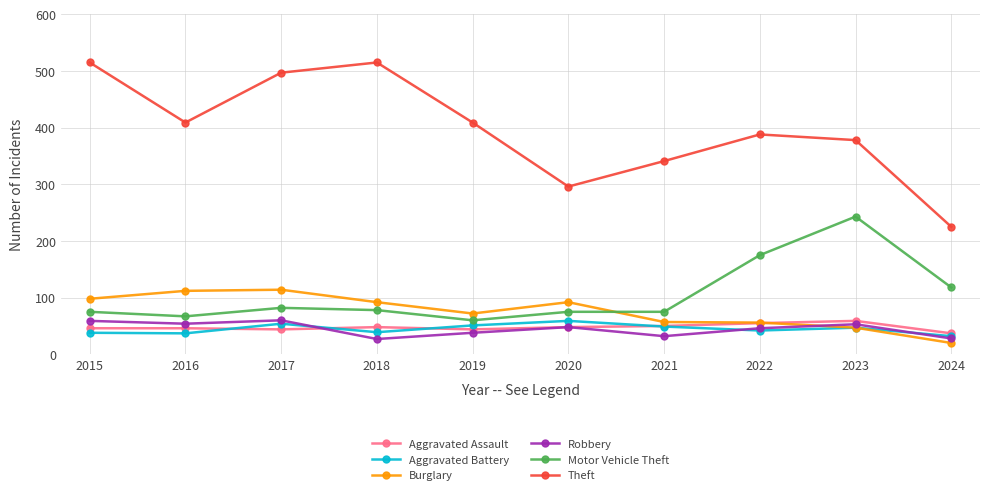

What is the approximate value of Burglary at 2021?

57